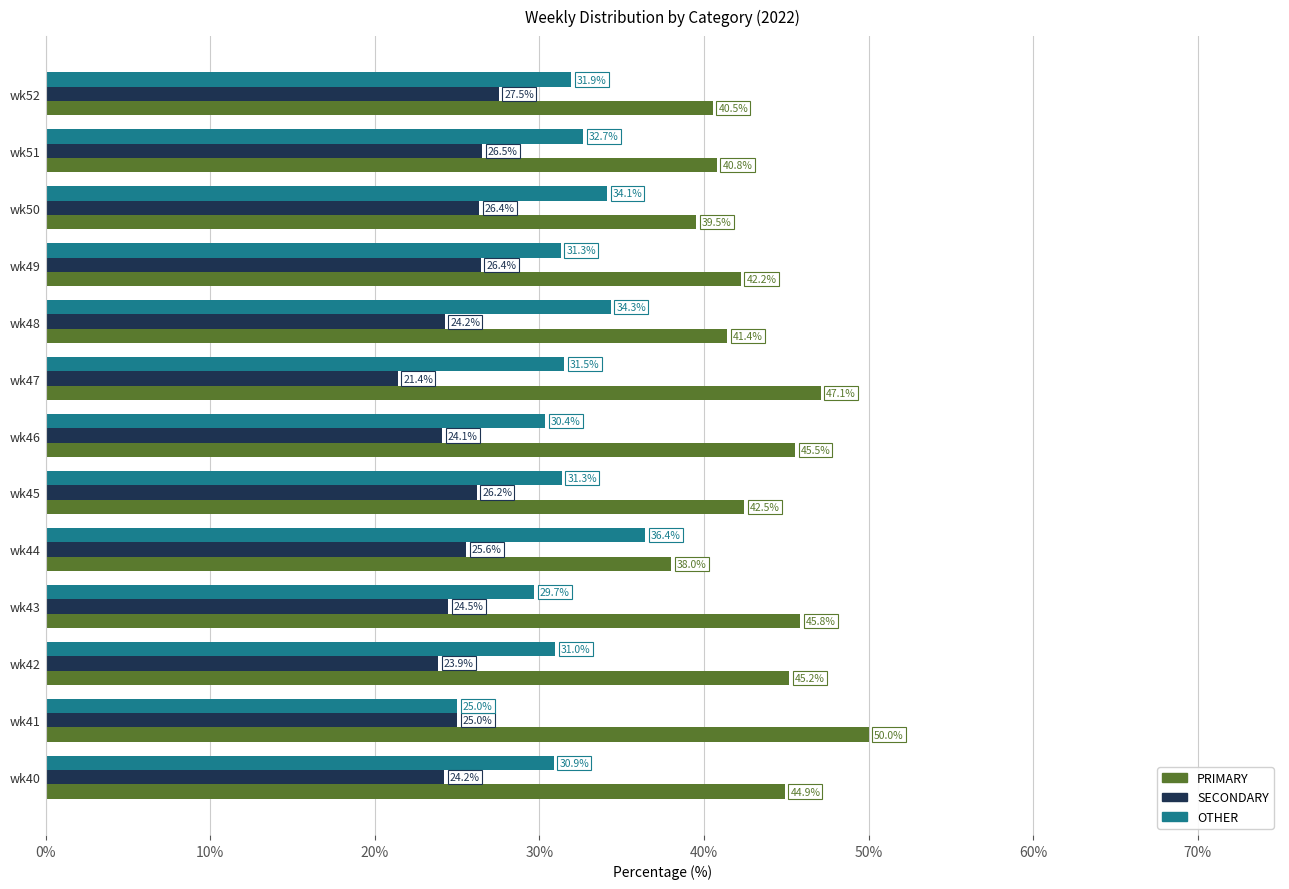

What is the spread (max minus min) of values at wk47?

25.7